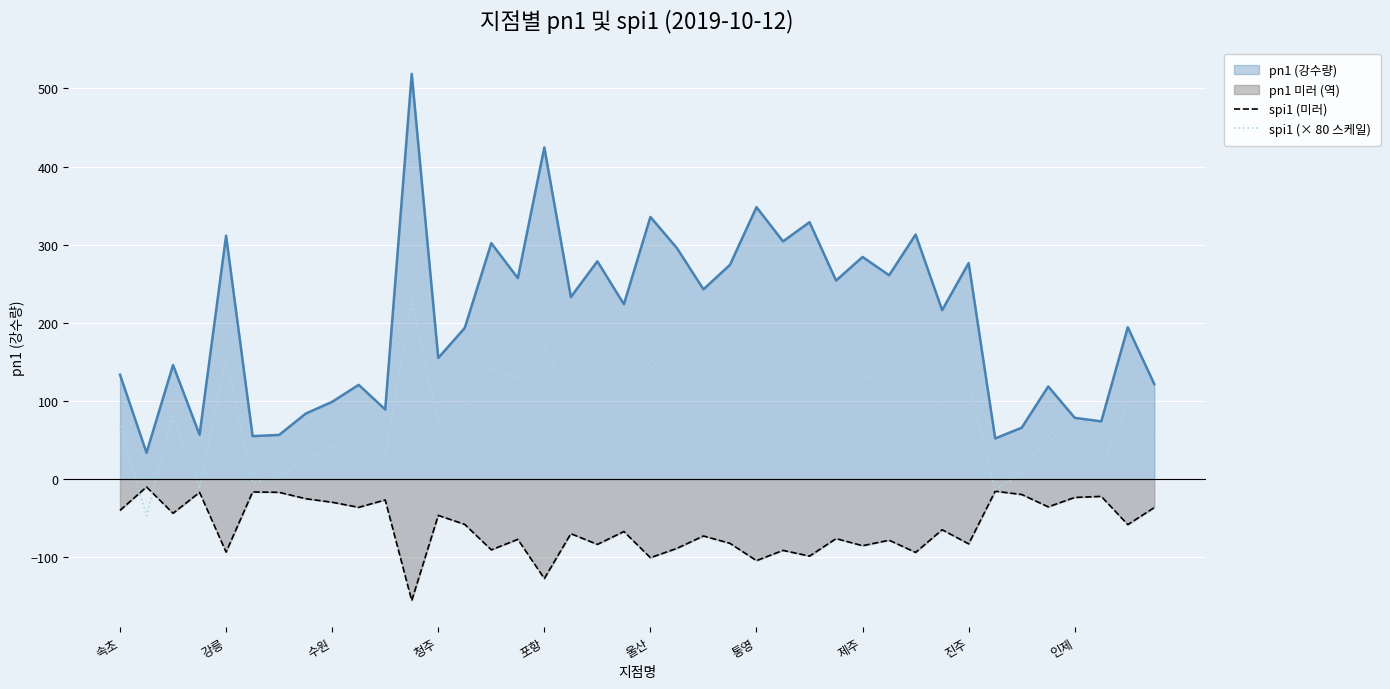

At which category does the chart reach its peak across all series?

11